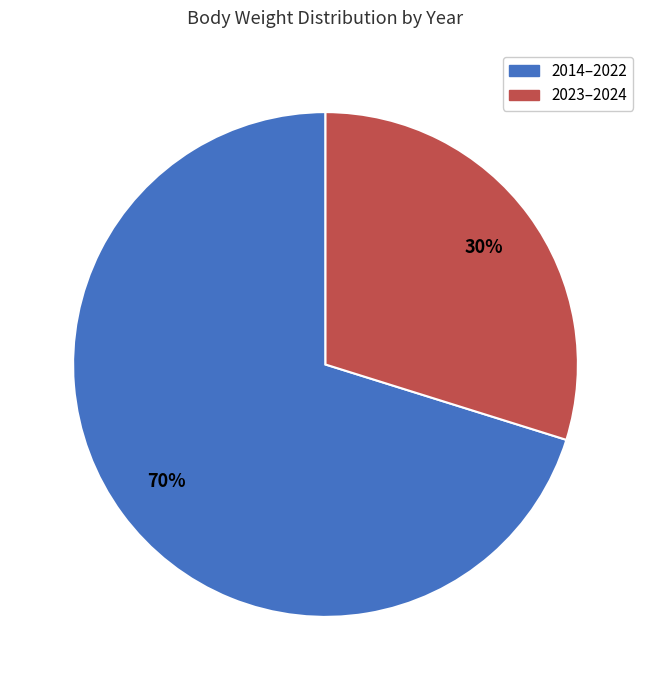

Between 2023–2024 and 2014–2022, which is larger?

2014–2022